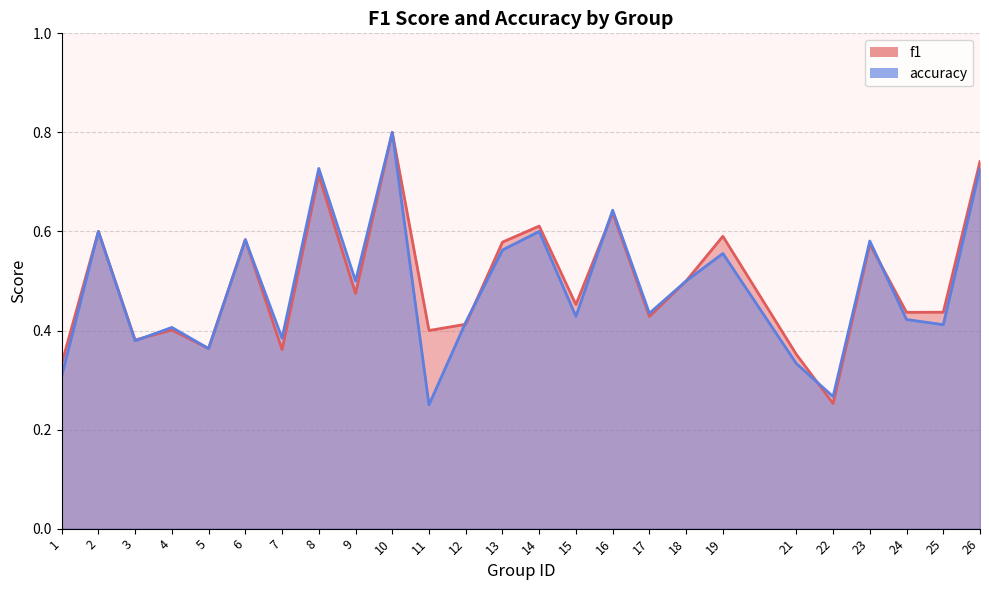

True or false: f1 and accuracy cross at least once.

True